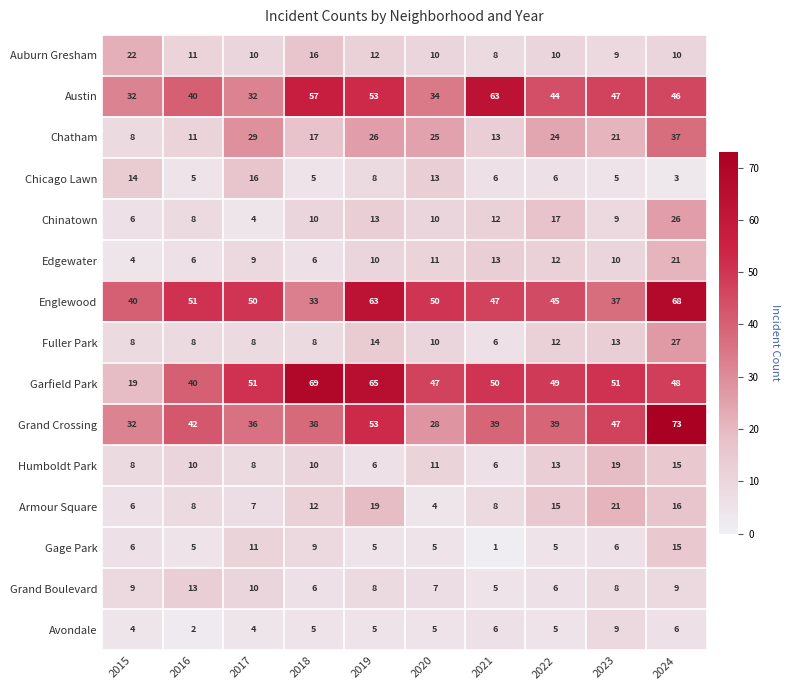

Which series changed the most between 2021 and 2024?

Grand Crossing